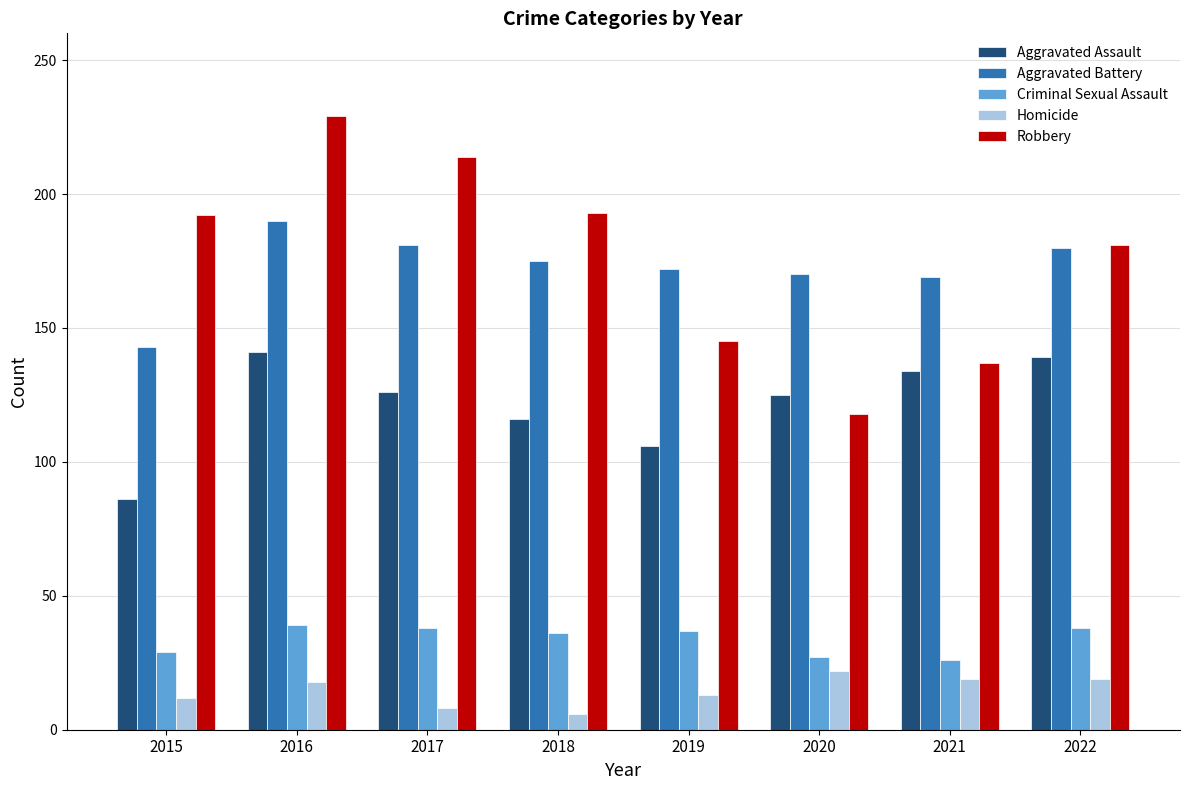

What is the total value across all series at 2020?

462